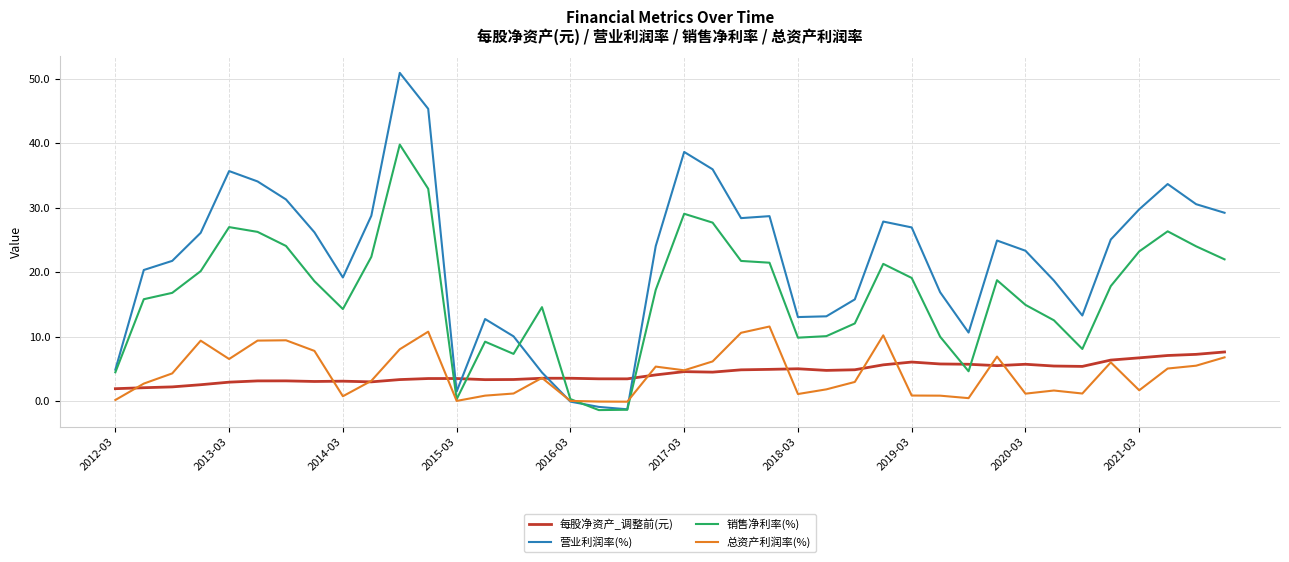

What is the maximum value shown in the chart?

50.9